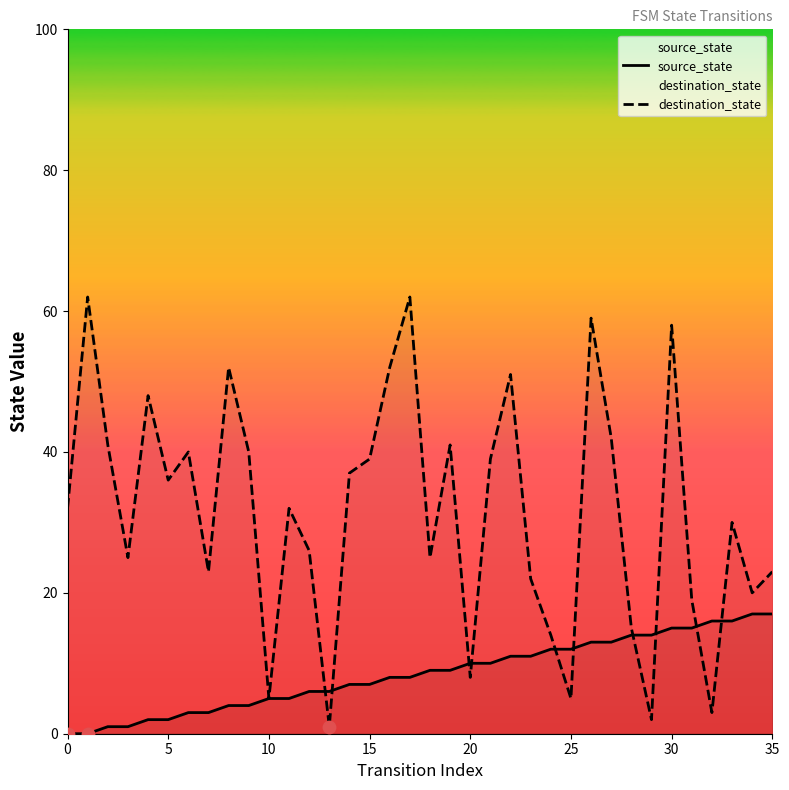

What is the total value across all series at 28?

29